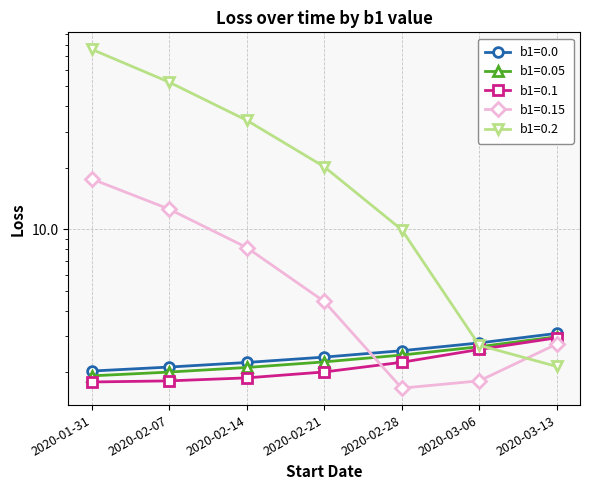

Which series ends up on top after the final intersection of b1=0.1 and b1=0.15?

b1=0.1